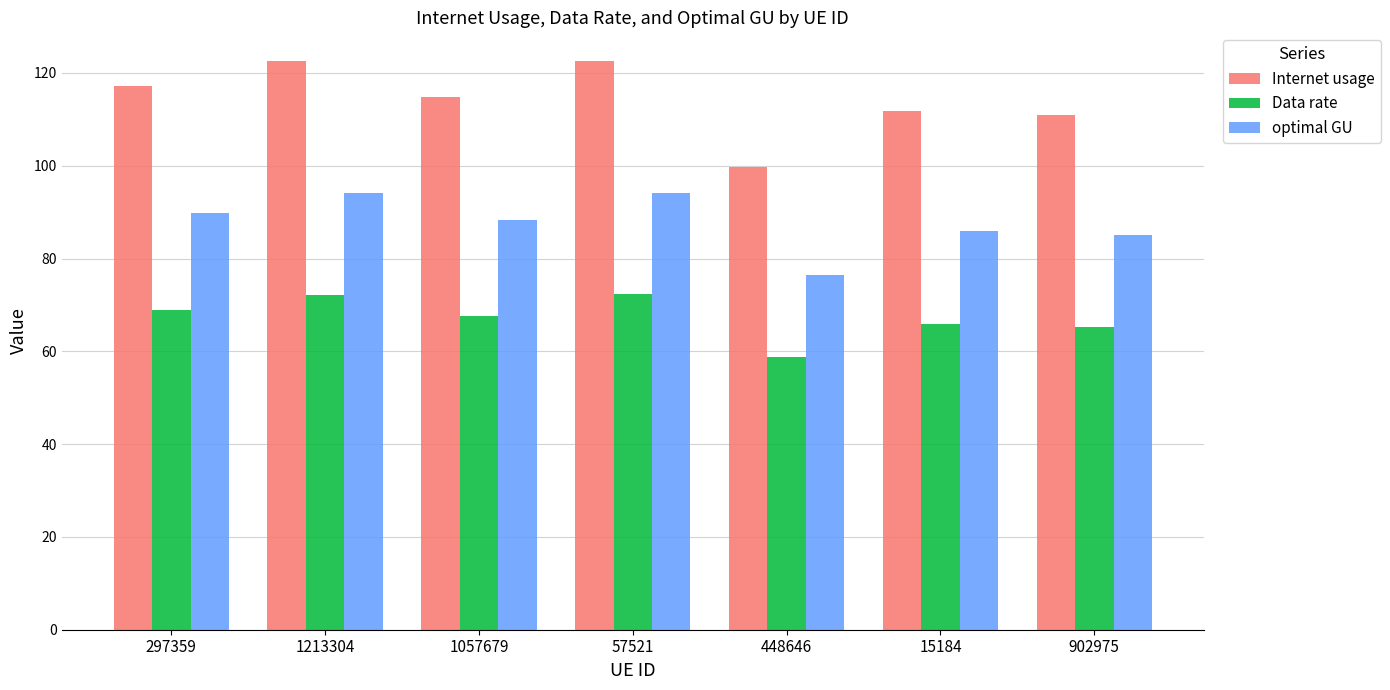

Between 1213304 and 15184, which series saw the biggest shift?

Internet usage